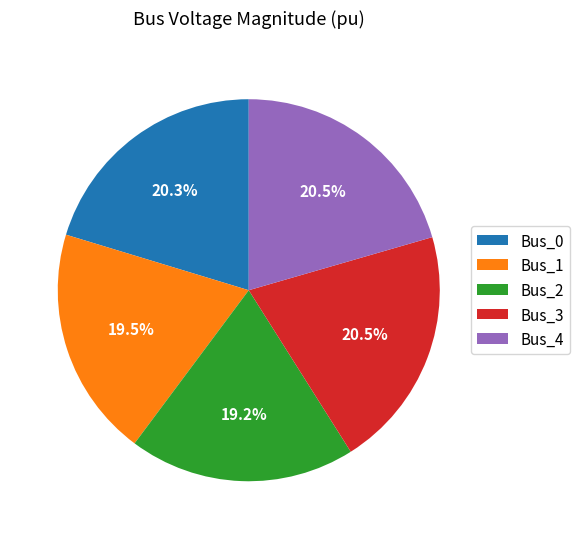

Combined, do Bus_1 and Bus_4 account for over 50%?

No